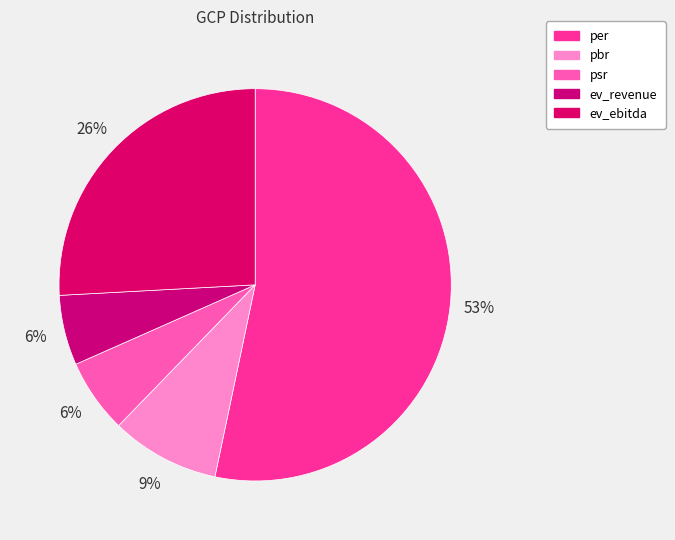

To the nearest percent, what portion does psr represent?

6%